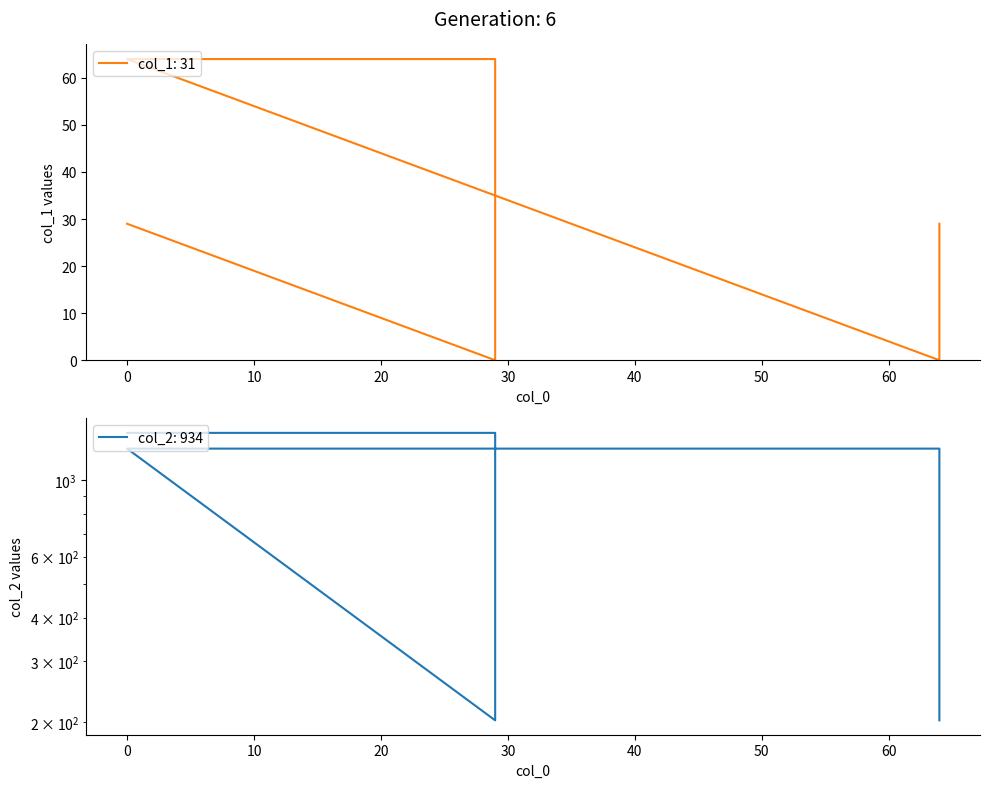

Reading left to right, transcribe all the data shown in this chart.

col_1: 0=29	29=0	29=64	0=64	64=0	64=29
col_2: 0=1368	29=1368	29=202	0=1232	64=1232	64=202